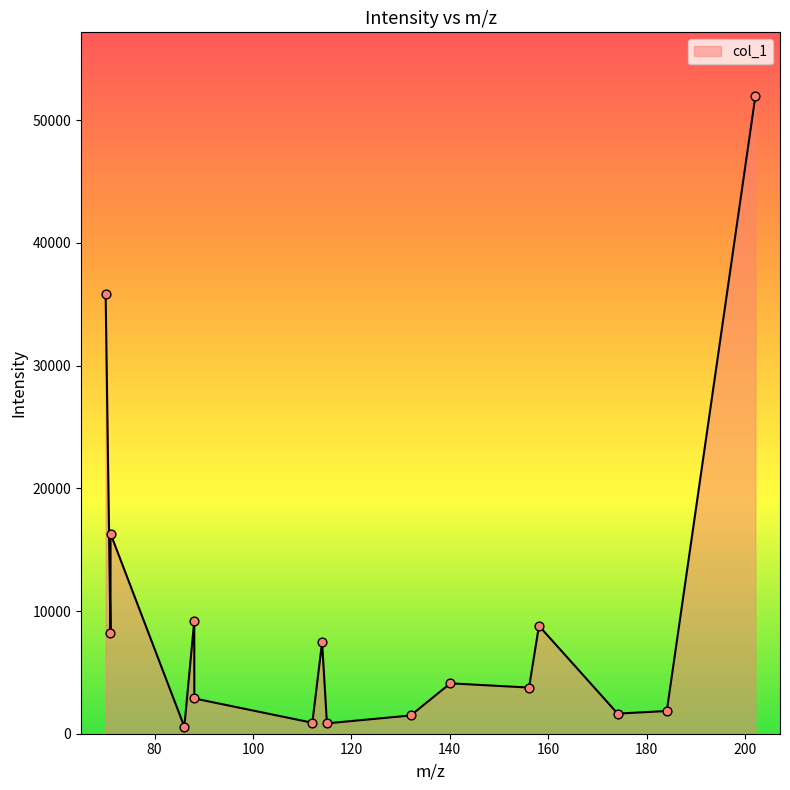

What is the difference between the maximum and minimum values?

51404.8